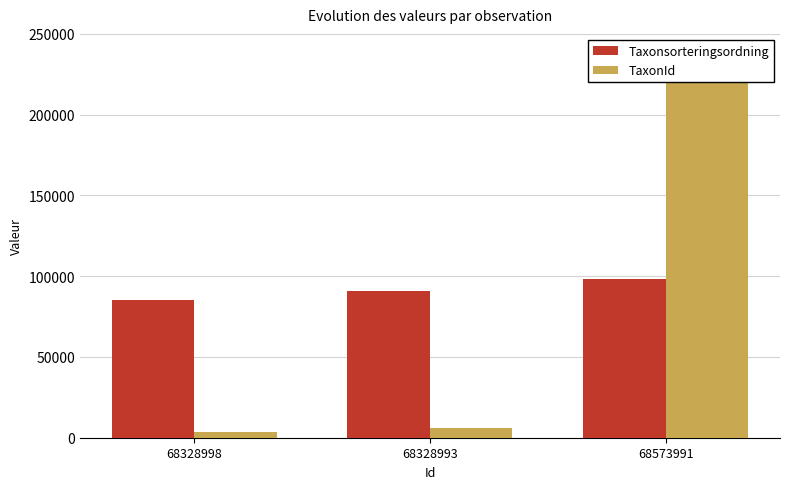

At which label does TaxonId reach its minimum?

68328998